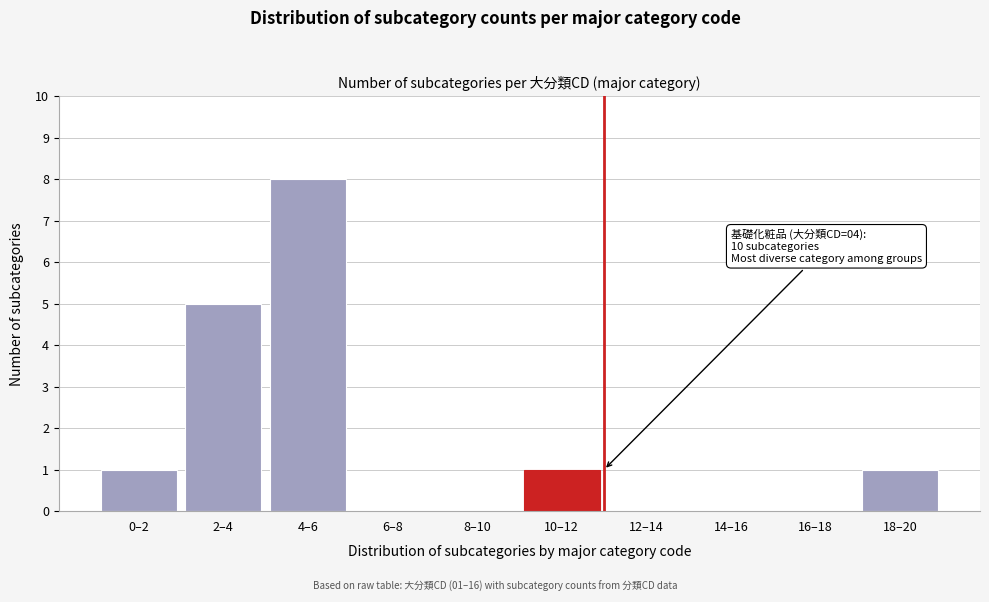

Reading left to right, what are all the values shown in this chart?

0–2=1	2–4=5	4–6=8	6–8=0	8–10=0	10–12=1	12–14=0	14–16=0	16–18=0	18–20=1